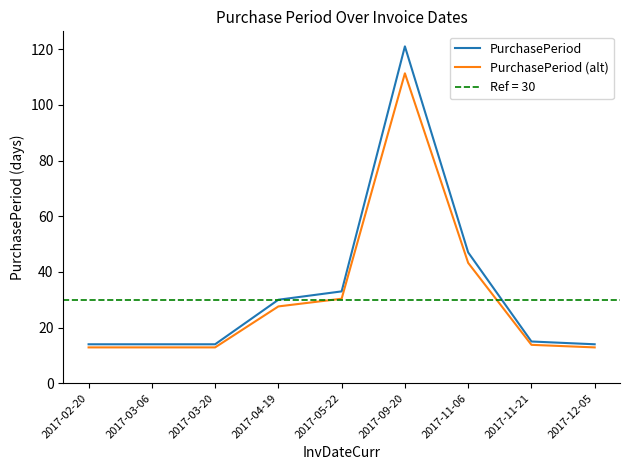

Is it true that PurchasePeriod (alt) equals 13.8 at 2017-11-21?

True